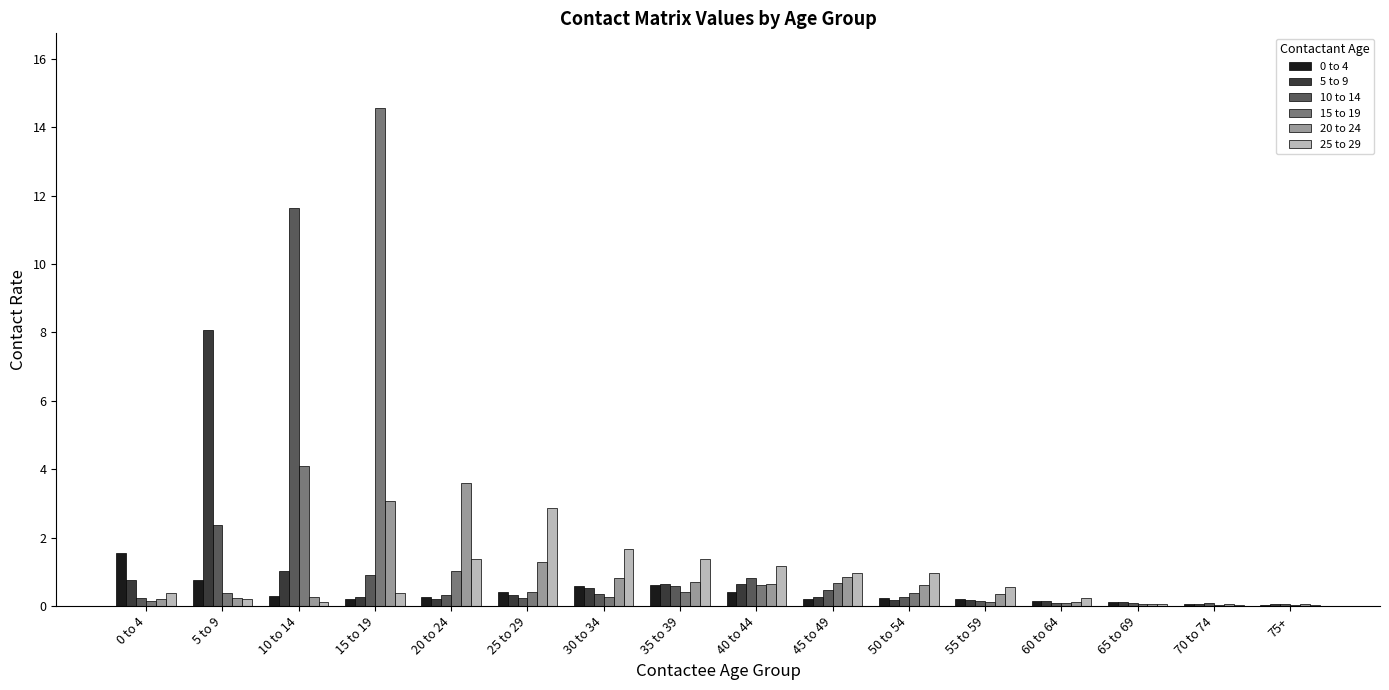

Where is 10 to 14 nearest to the value 5?

5 to 9